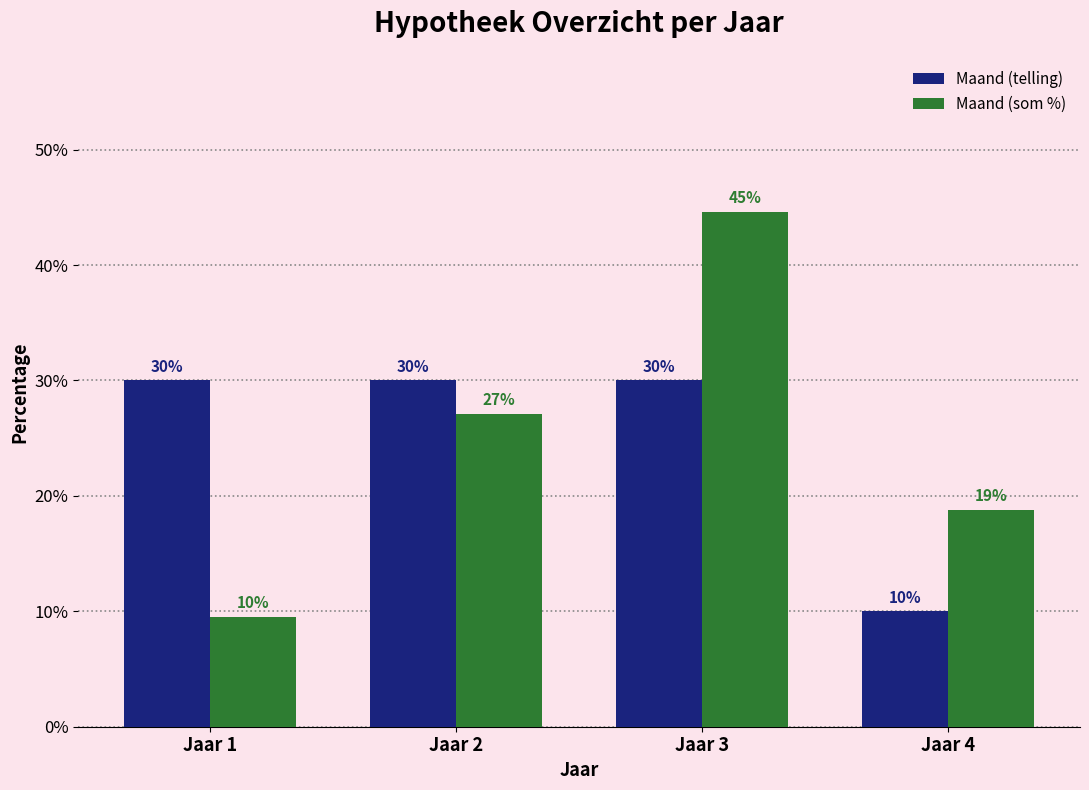

The Maand (som %) series shows 10.4 at Jaar 4. True or false?

False